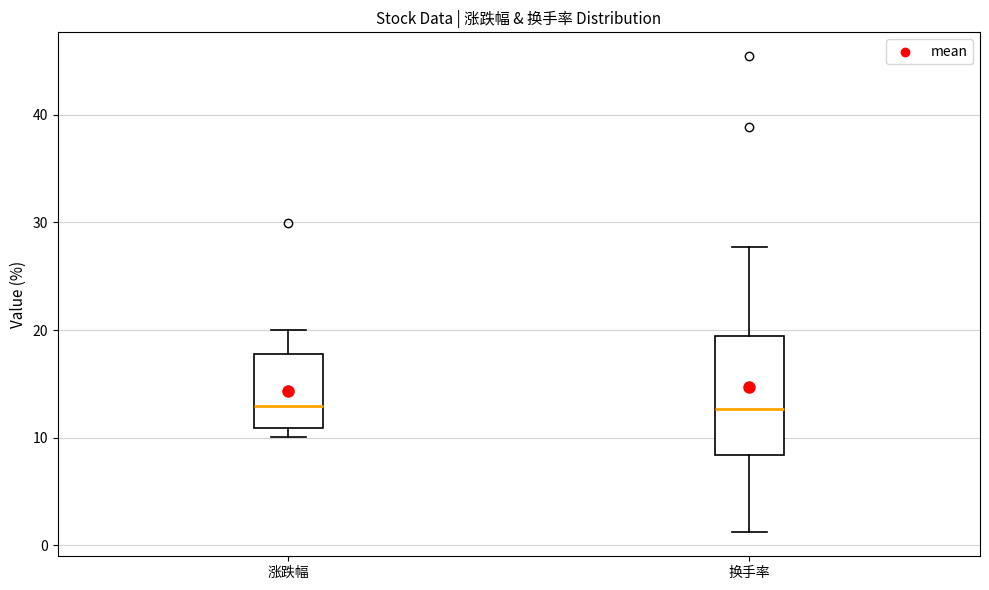

Where is the upper edge of the box for 涨跌幅 on the y-axis? The values are not printed on the chart, so give them approximately, as read against the axis.

18